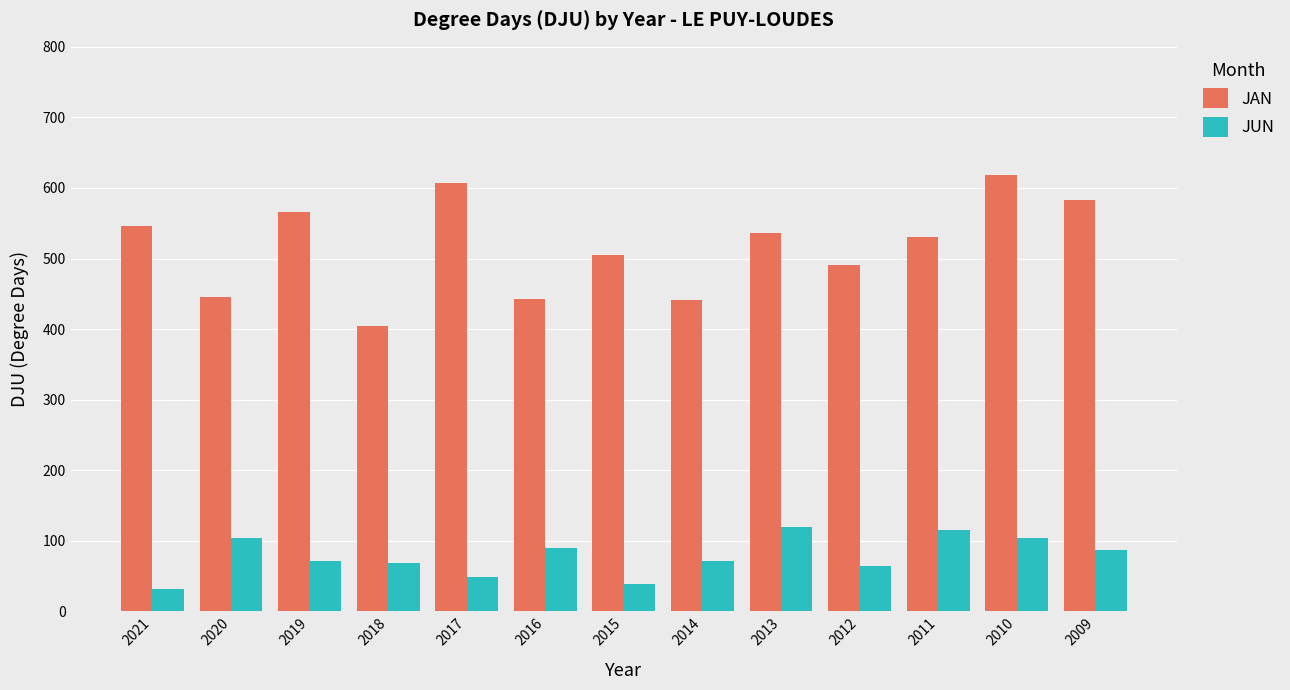

Rank the series by their maximum value, from lowest to highest.

JUN, JAN